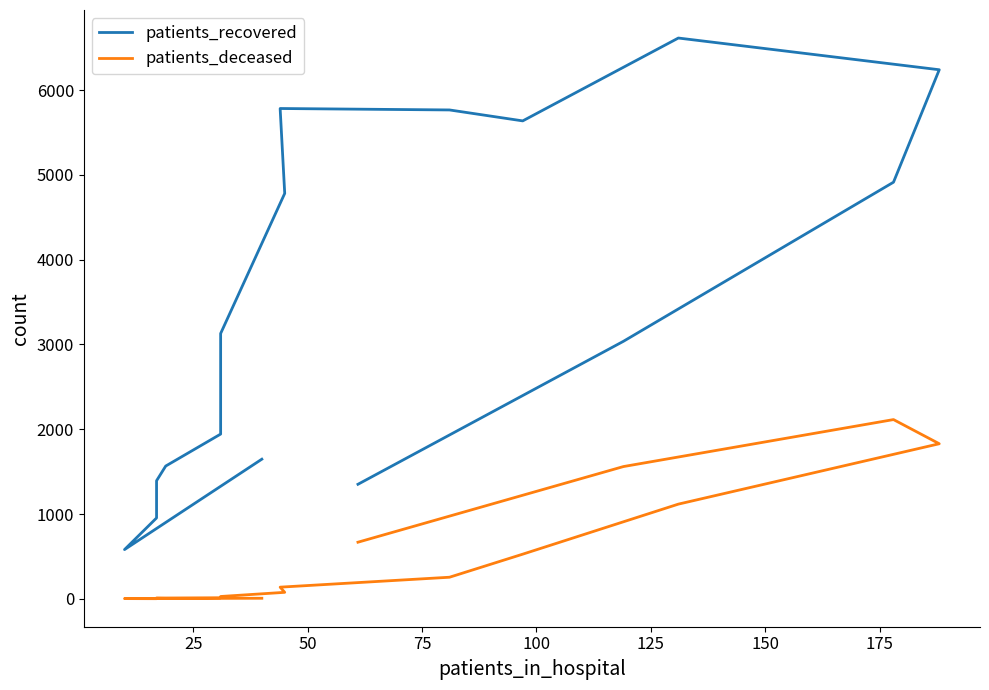

How many distinct data groups are displayed?

2